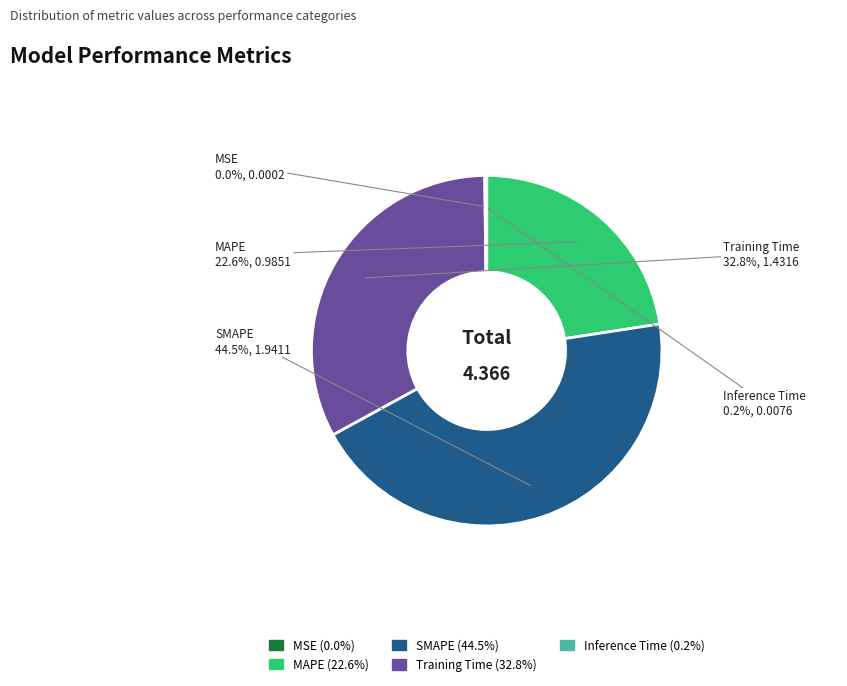

To the nearest percent, what is the difference between the largest and smallest slice percentages?

44%